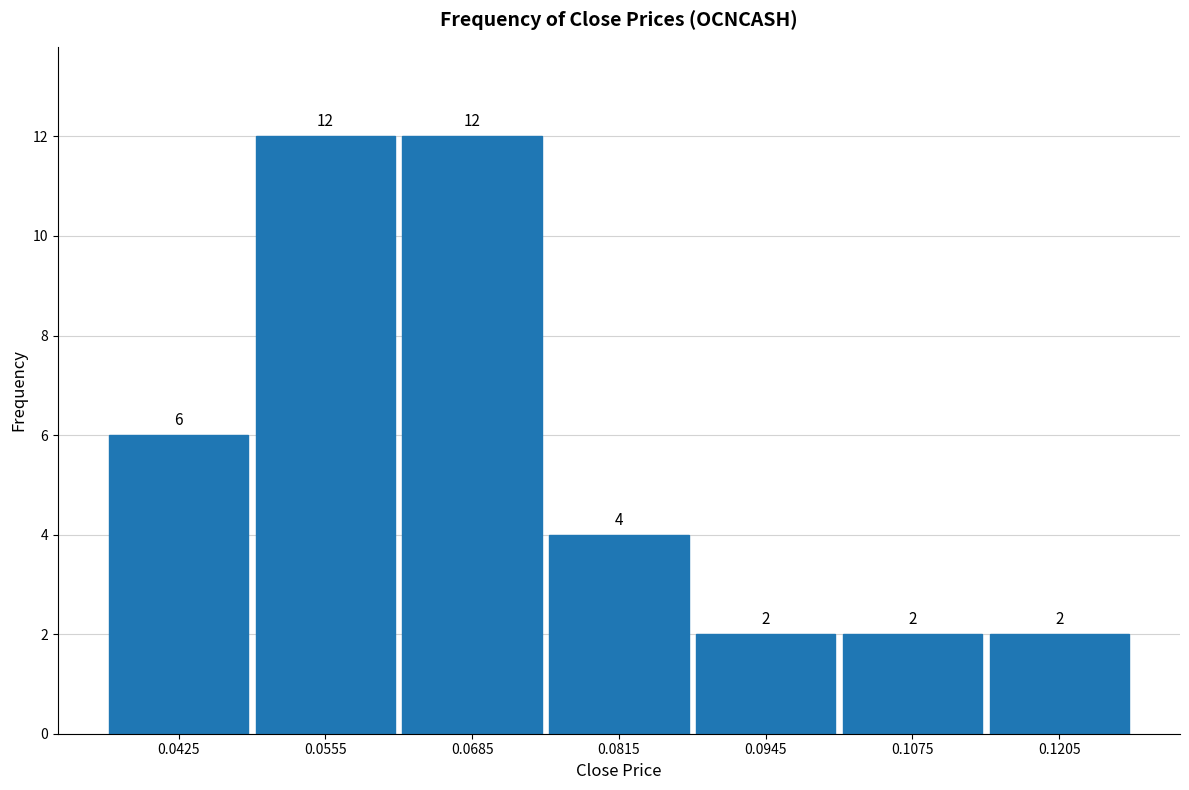

Reading left to right, transcribe this chart: for each bar, give the range it covers on the x-axis and its height. The bar edges are not printed on the chart, so give them approximately, as read against the axis.

0.036 to 0.049: 6
0.049 to 0.062: 12
0.062 to 0.075: 12
0.075 to 0.088: 4
0.088 to 0.101: 2
0.101 to 0.114: 2
0.114 to 0.127: 2